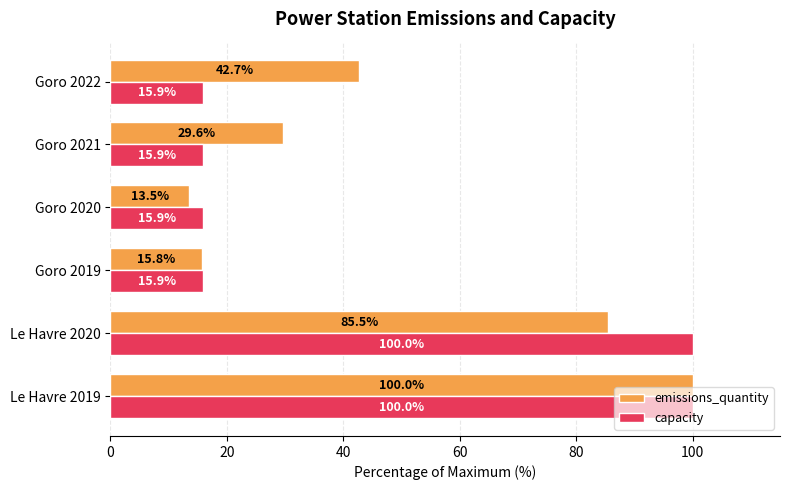

True or false: capacity has a value of 15.9 at Goro 2020.

True